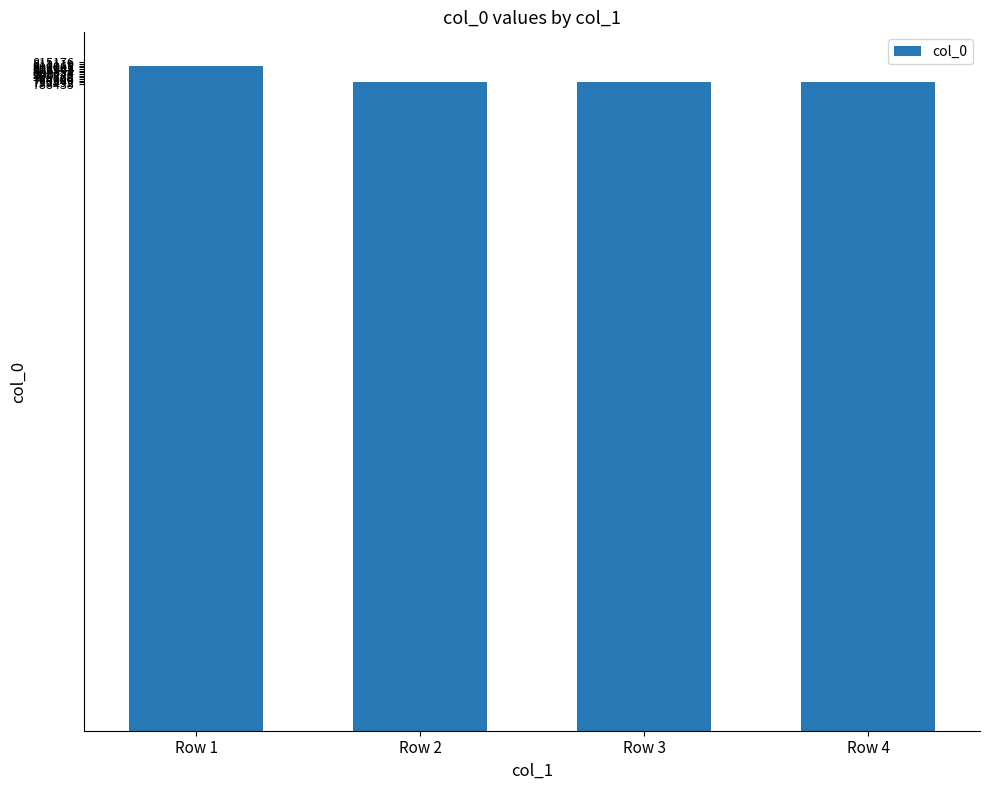

What is the sum of the values at Row 4 and Row 2?

1582045